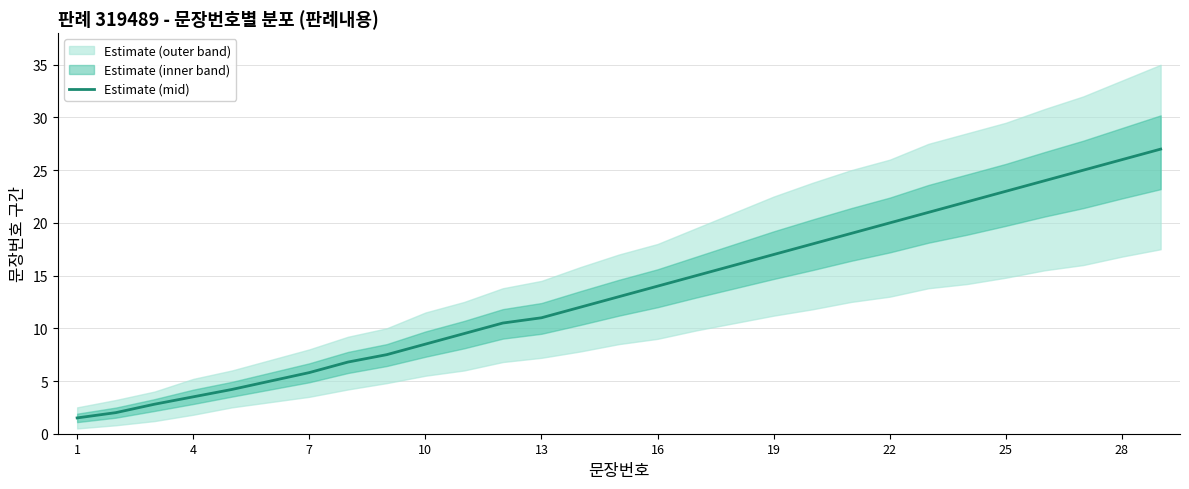

Is it true that the value at 19 is 29.8?

False